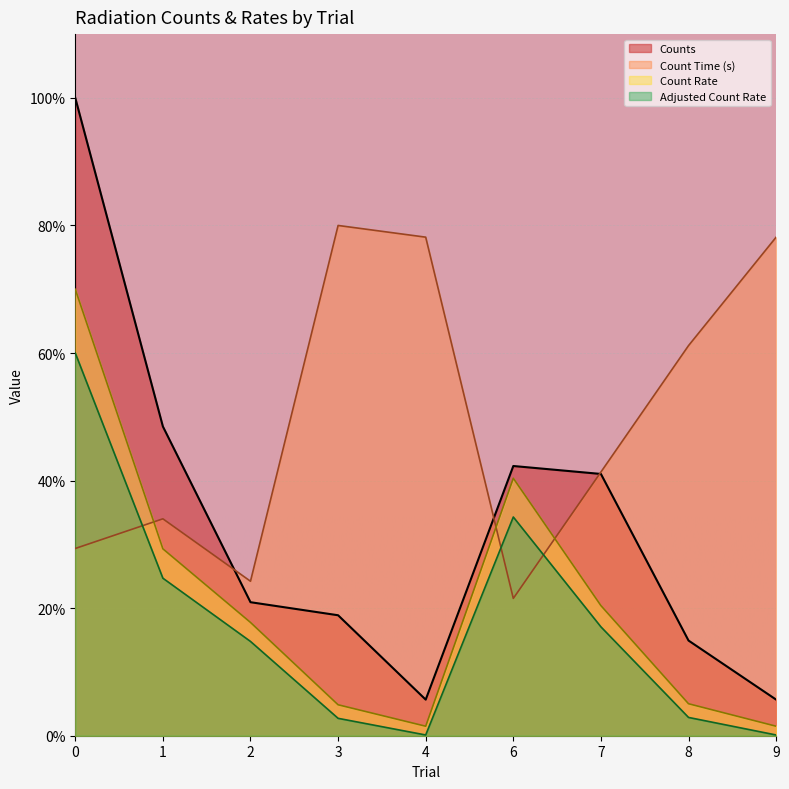

At which category does Count Time (s) reach its first local valley?

2